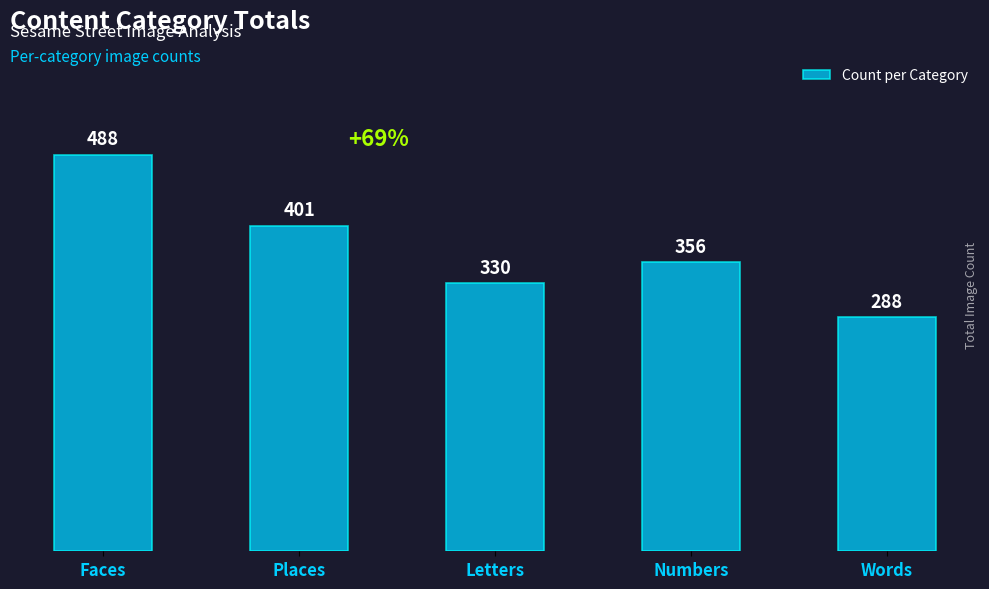

What is the average value?

373